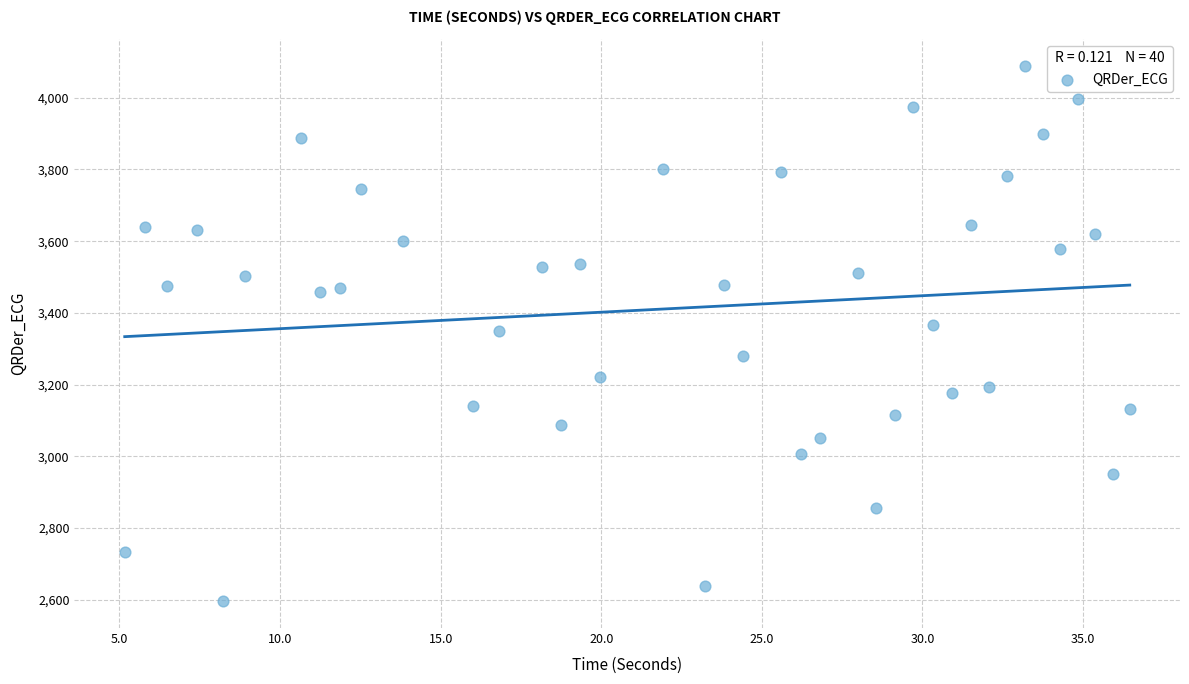

What is the range of X values (max minus min)?

31.3